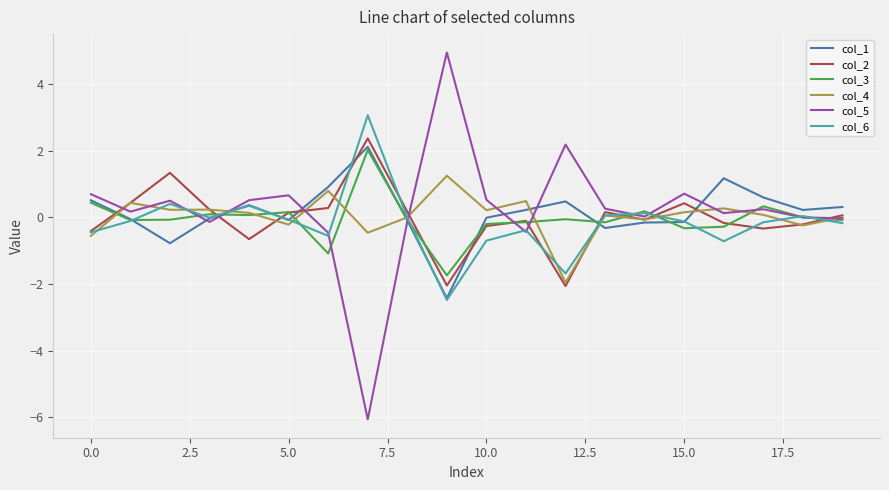

Which series has the widest spread of values?

col_5